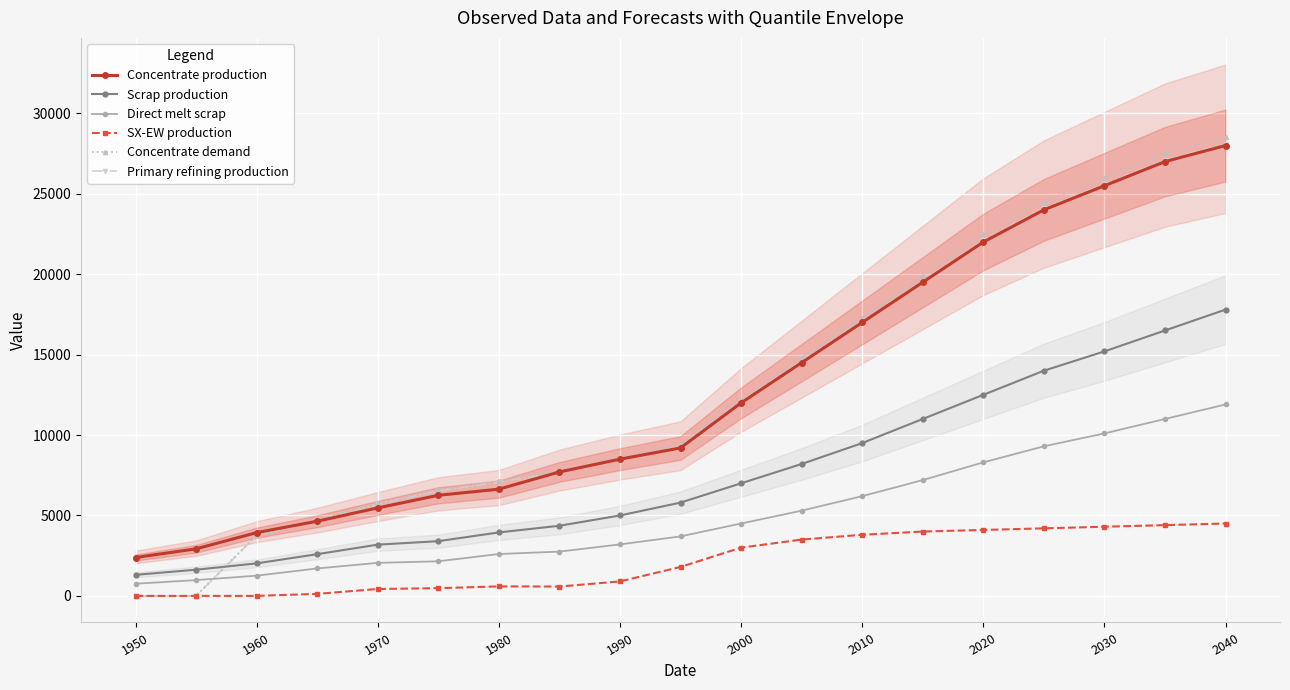

Read the SX-EW production value at 2030.

4300.0